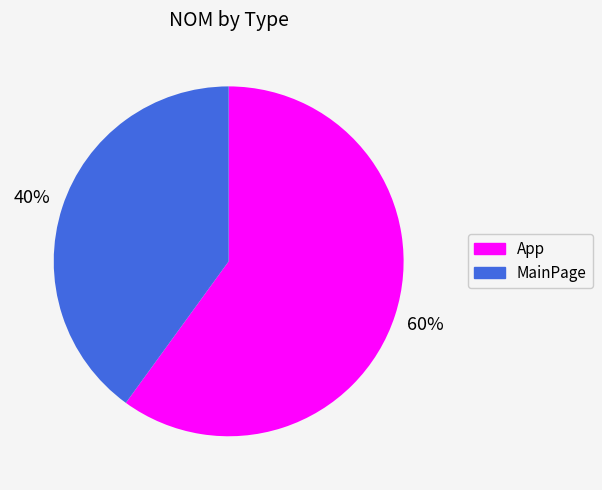

To the nearest percent, what is the combined percentage of App and MainPage?

100%